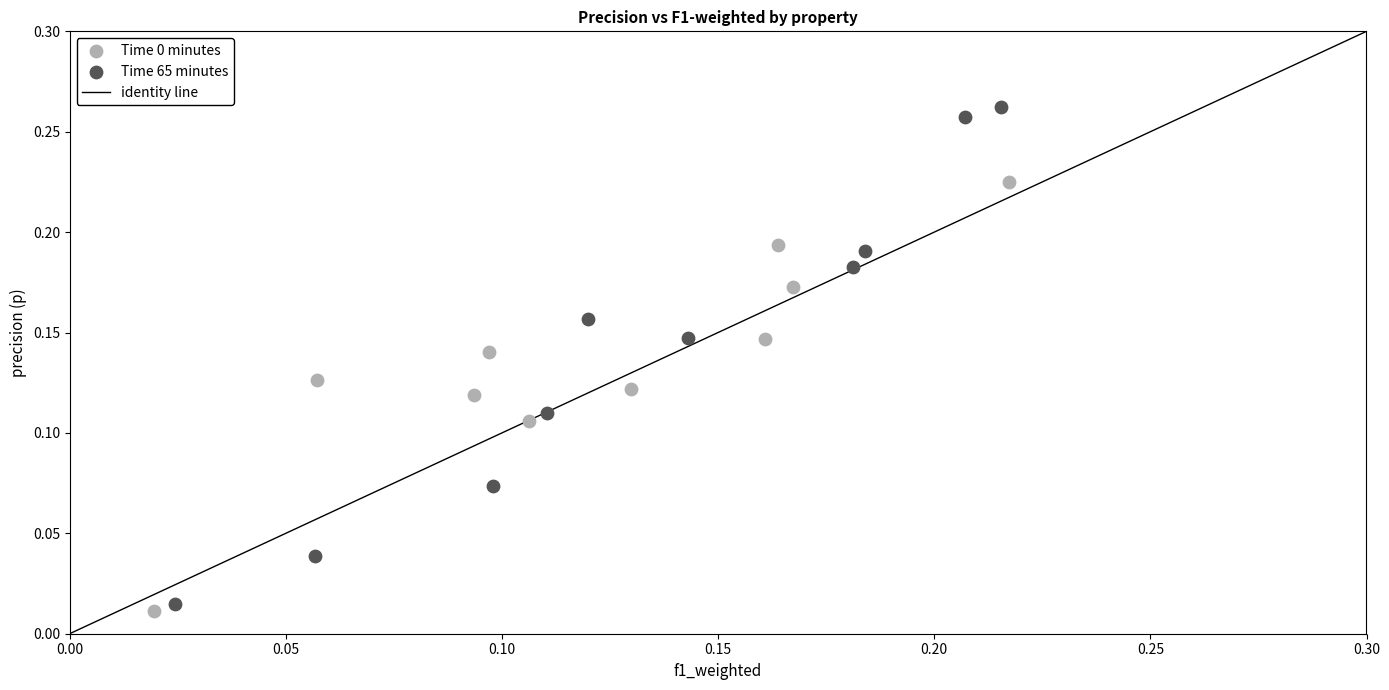

Which series has the largest Y range (max minus min)?

Time 65 minutes